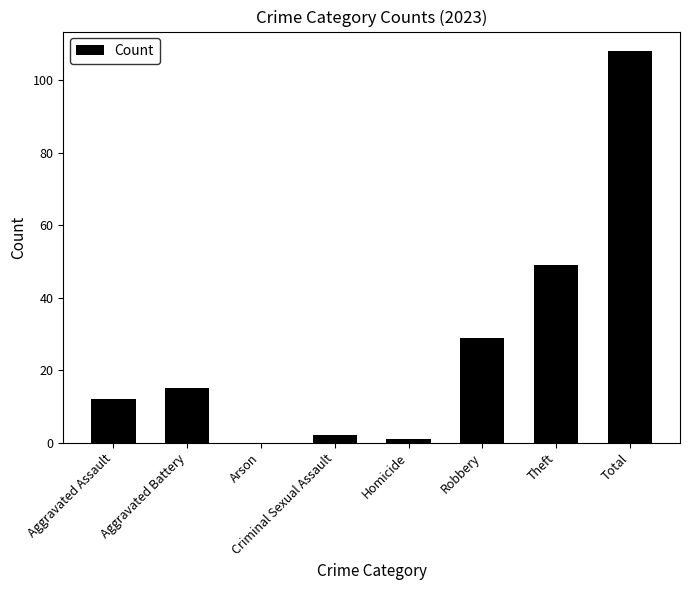

What is the sum of all values?

216